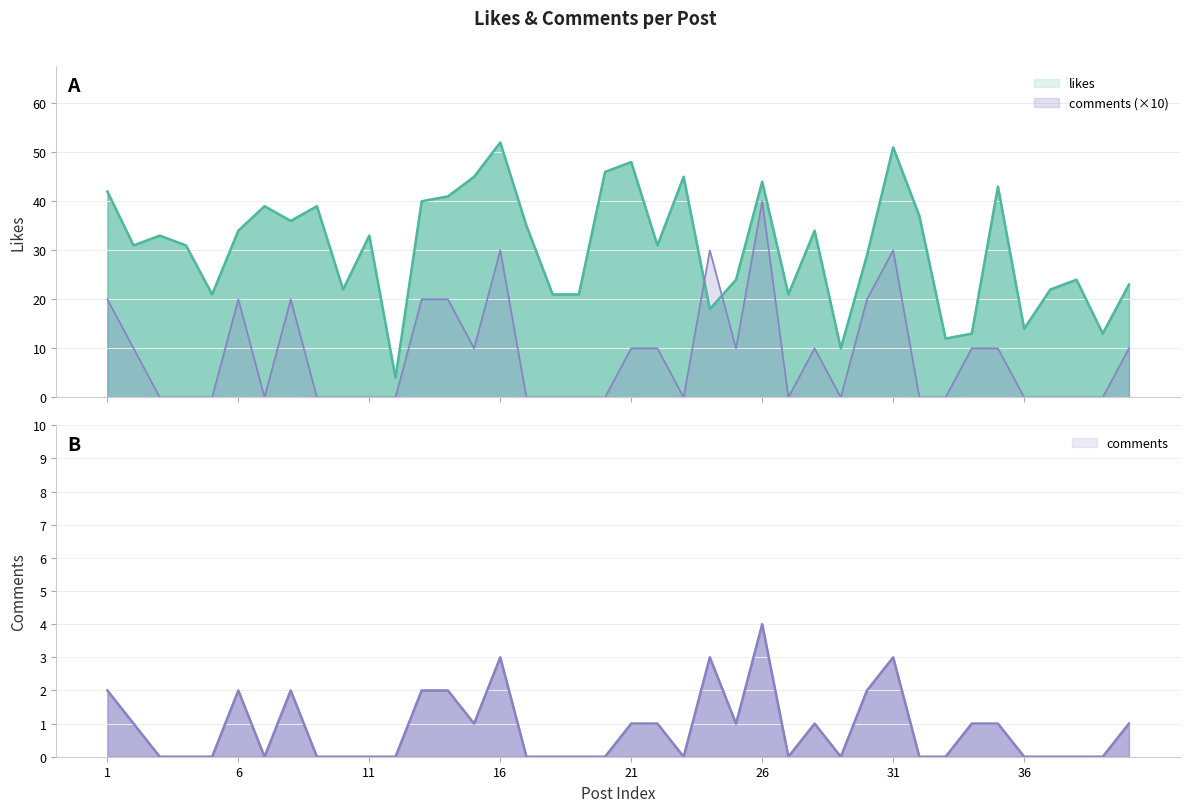

Which series has the largest range (max minus min)?

likes